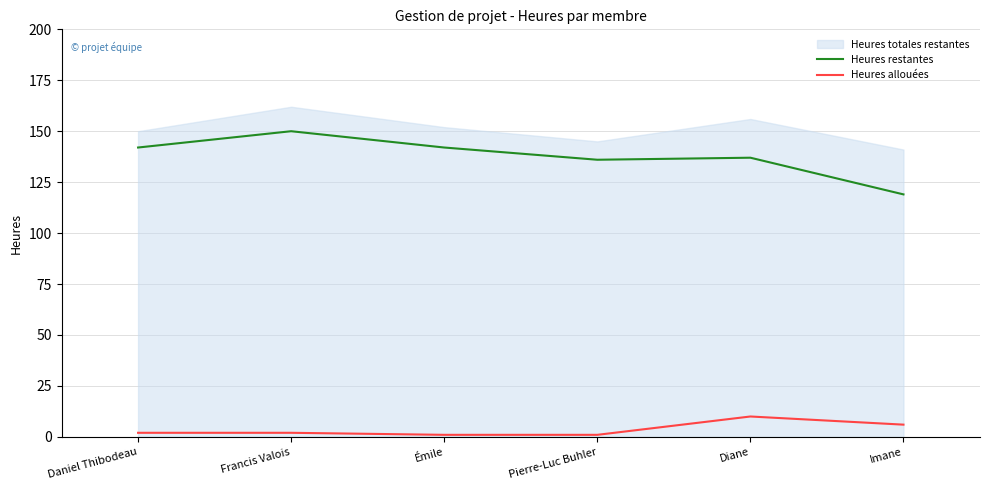

Is it true that Heures allouées equals 3 at Daniel Thibodeau?

False